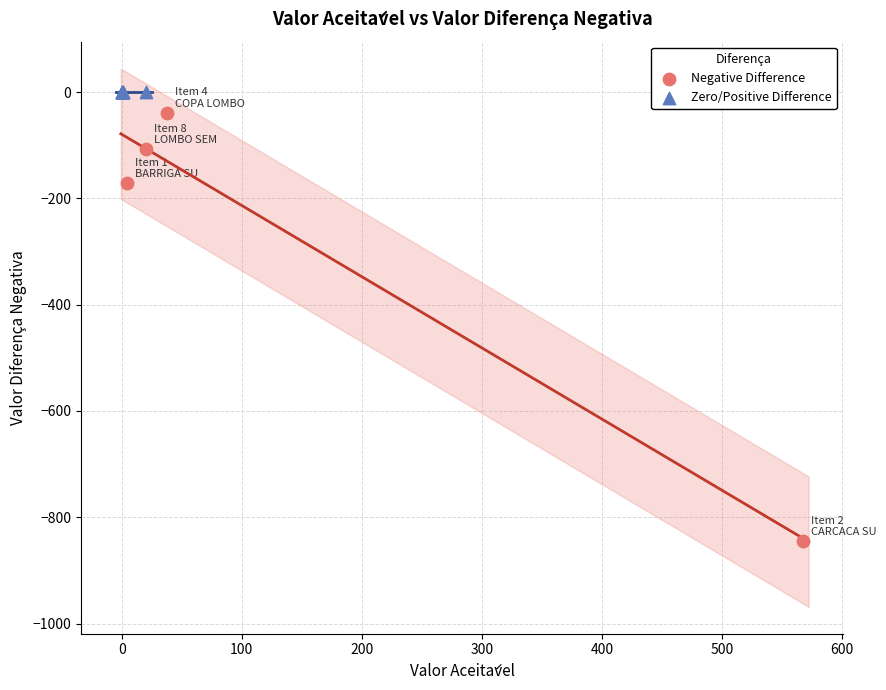

Which series reaches the minimum Y coordinate?

Negative Difference